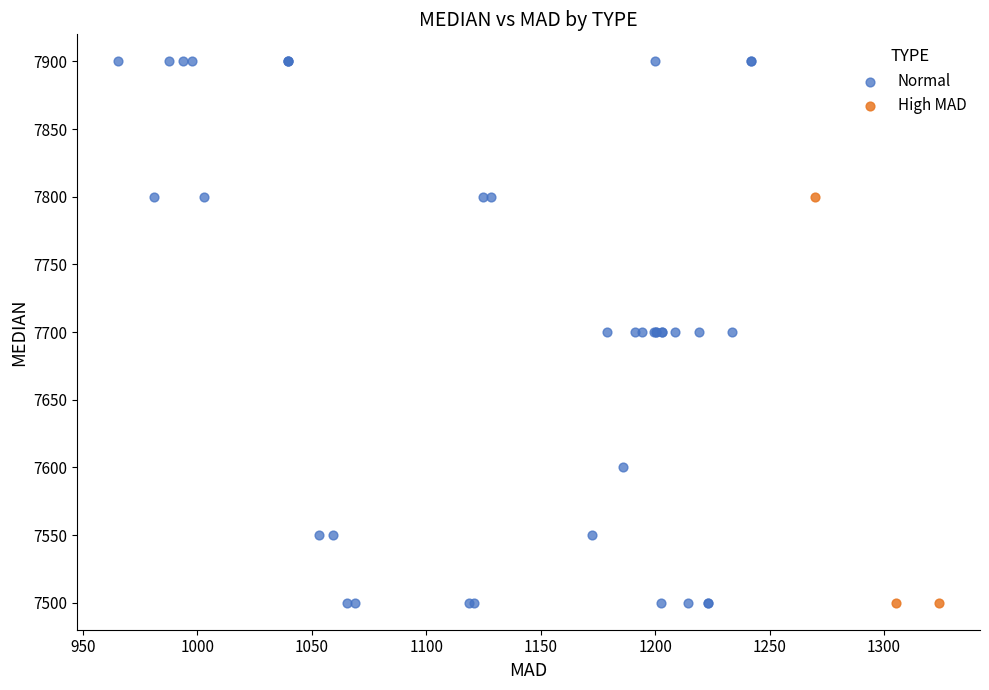

Which series has the widest spread of Y values?

Normal